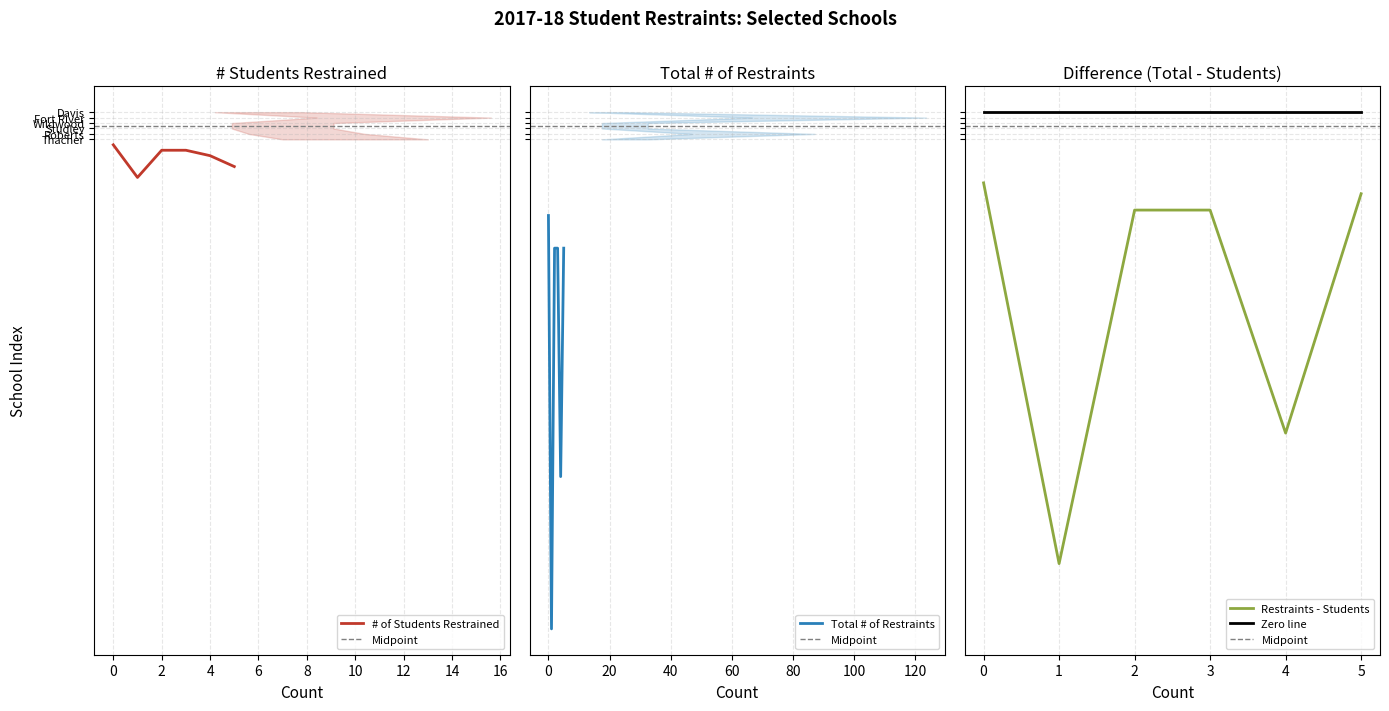

True or false: Total # of Restraints and # of Students Restrained cross at least once.

False